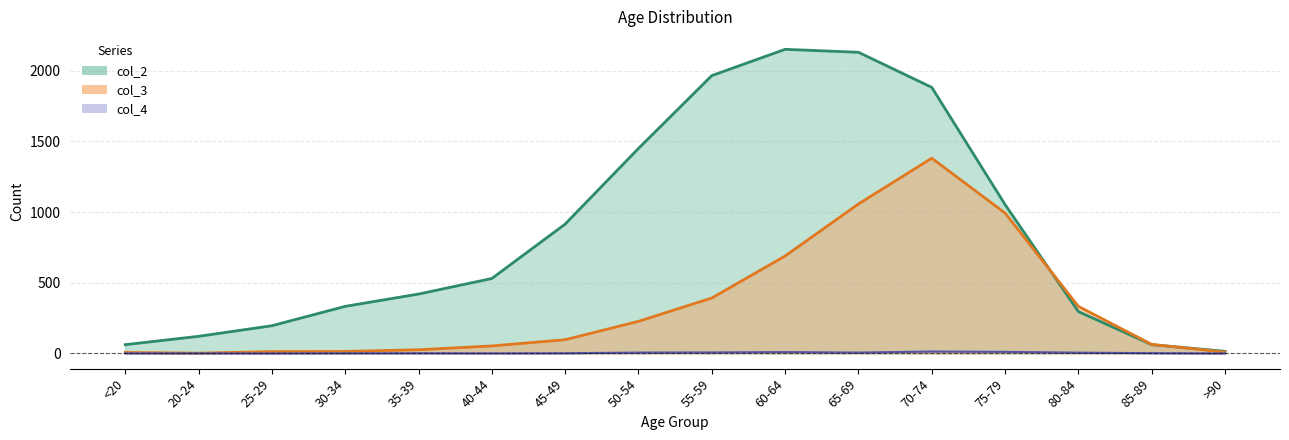

Which label corresponds to the largest value in the chart?

60-64